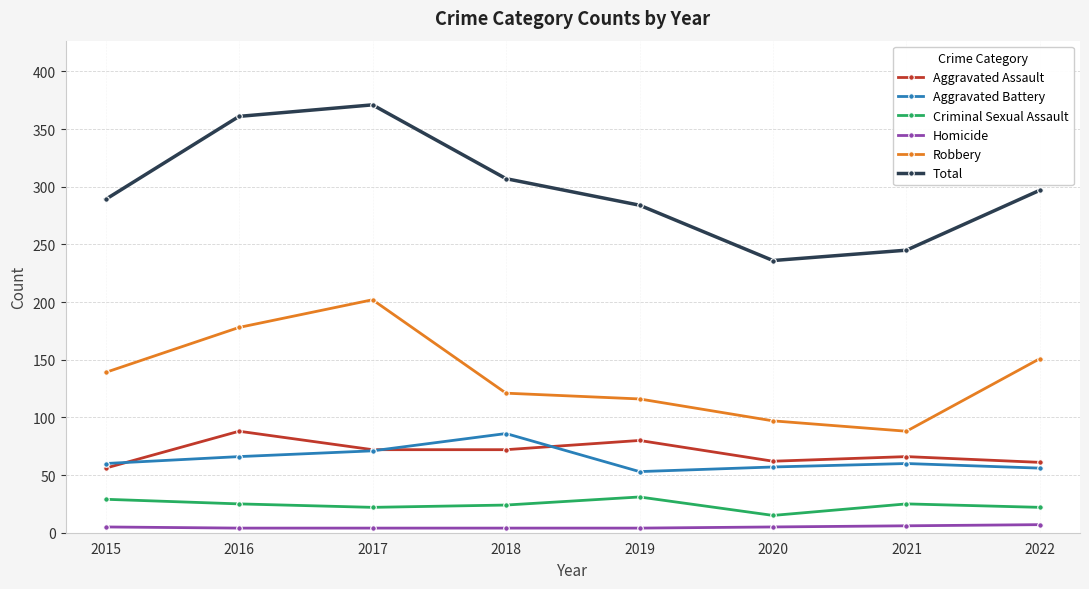

The value of Homicide at 2017 is 4. True or false?

True